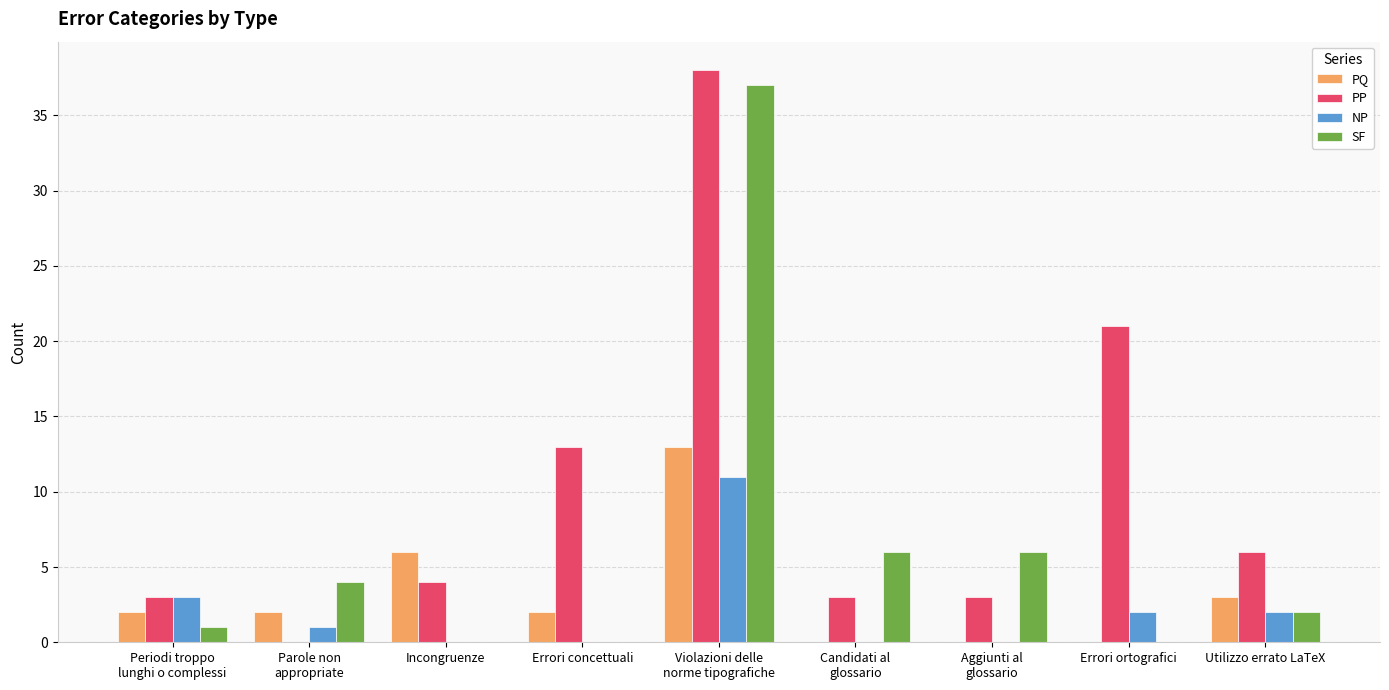

Read the PP value at Utilizzo errato LaTeX, to the nearest 10.

10